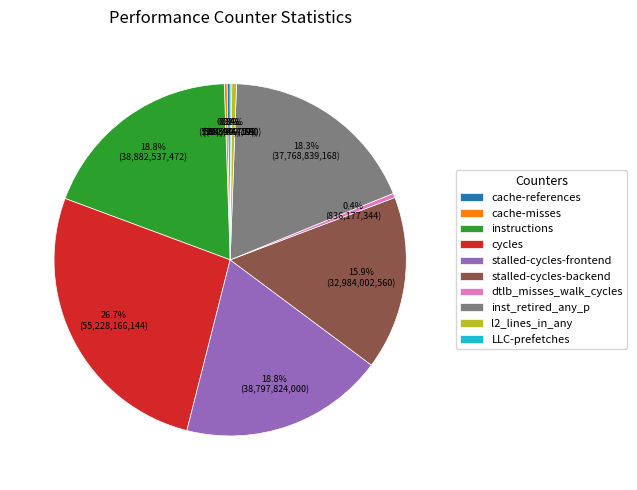

Is there any slice that represents more than half of the pie?

No